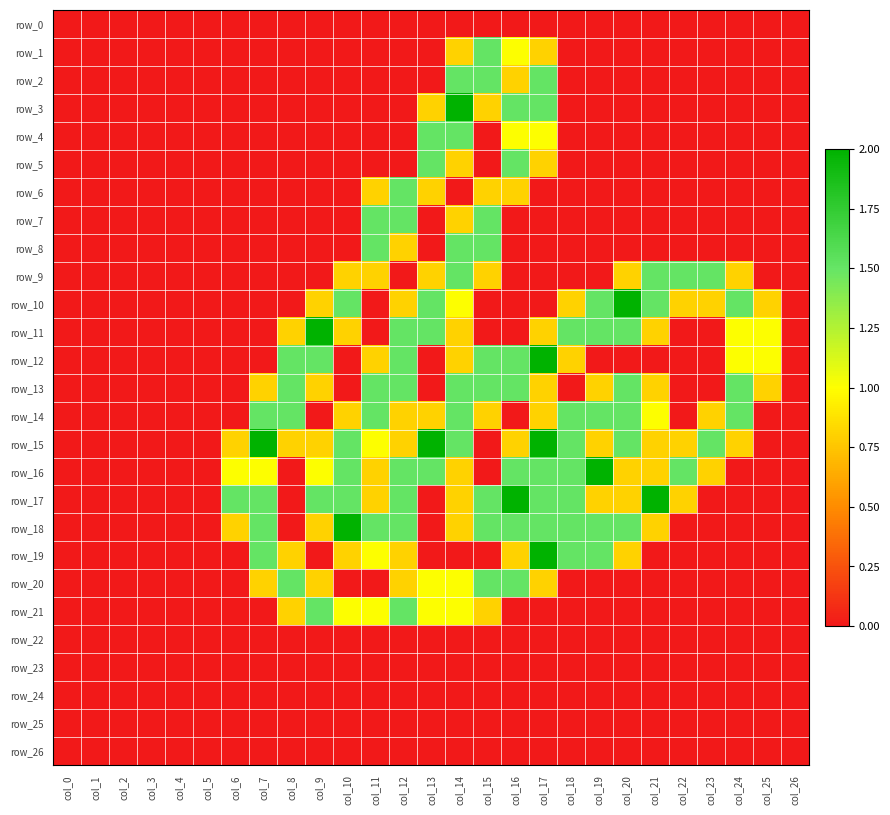

List the labels in order of row_23 value, smallest first.

col_0, col_1, col_2, col_3, col_4, col_5, col_6, col_7, col_8, col_9, col_10, col_11, col_12, col_13, col_14, col_15, col_16, col_17, col_18, col_19, col_20, col_21, col_22, col_23, col_24, col_25, col_26